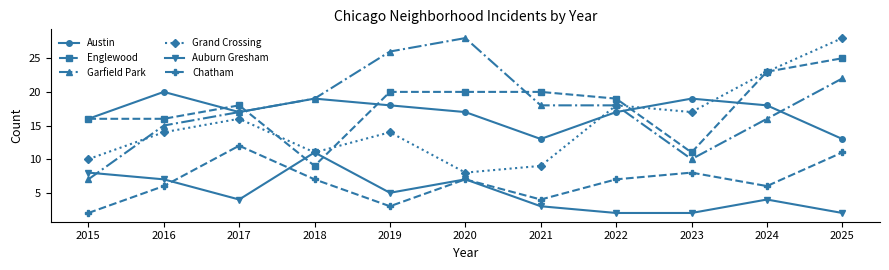

At which label does Auburn Gresham reach its peak?

2018